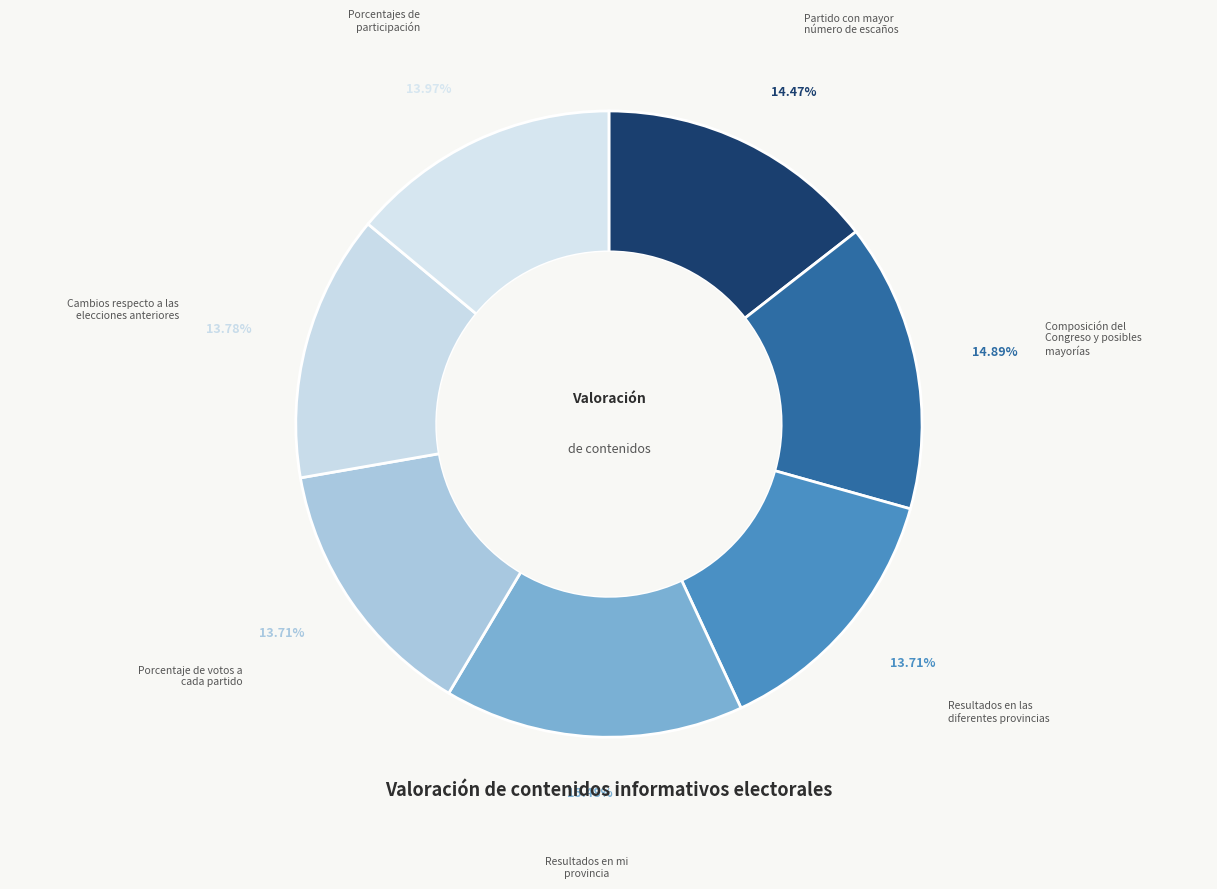

Does Cambios respecto a las elecciones anteriores account for over 50% of the chart?

No